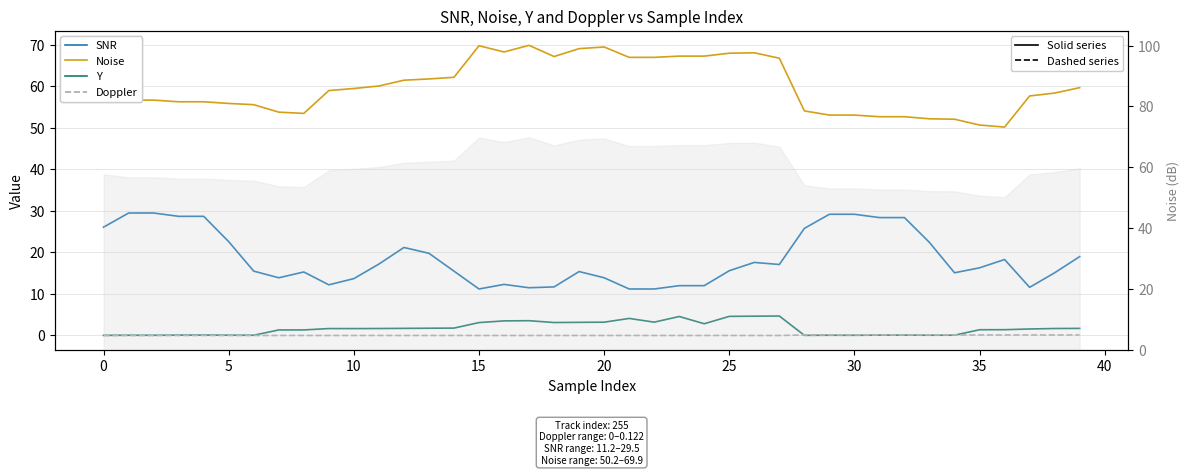

Which series has the largest range (max minus min)?

Noise